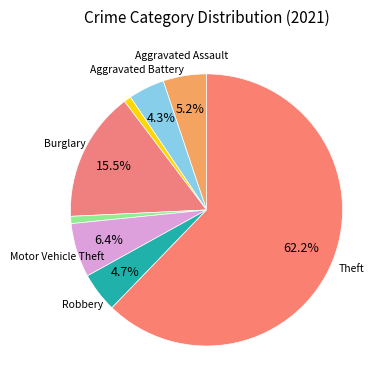

Count the number of slices in the pie.

8